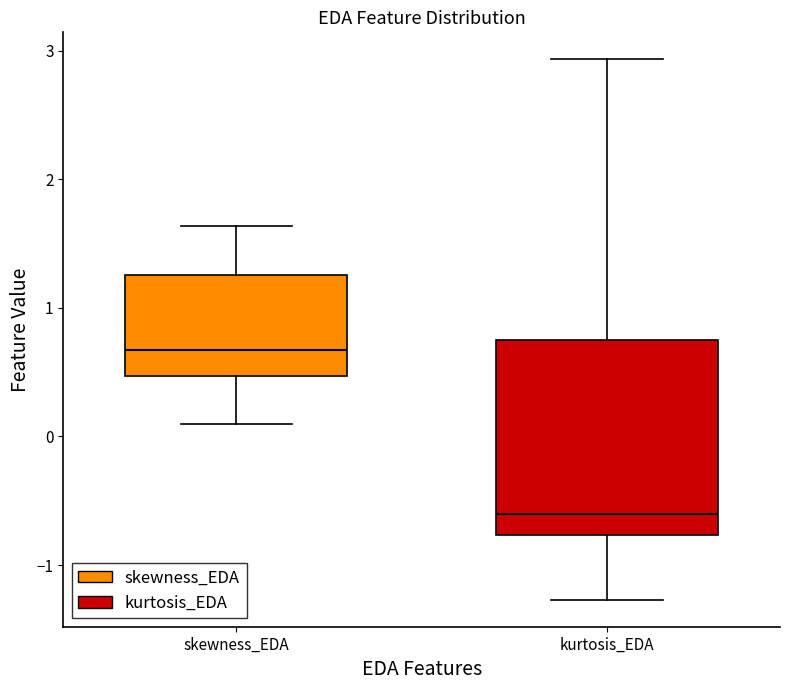

Comparing the boxes themselves (not the whiskers), which one is the tallest?

kurtosis_EDA